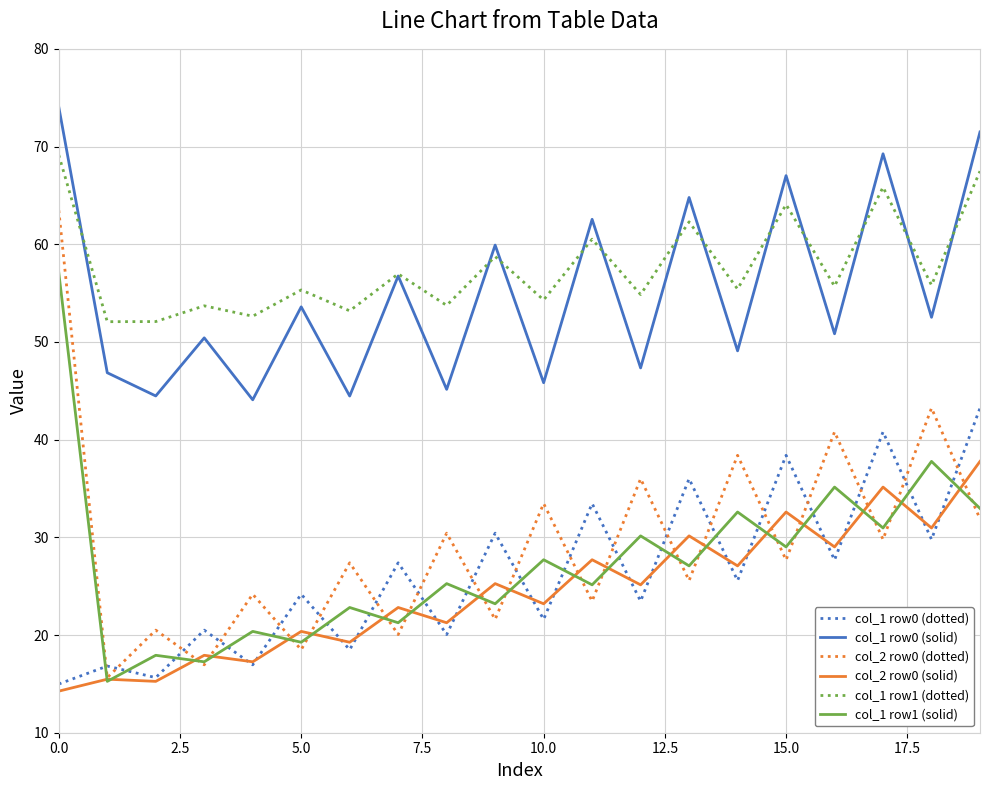

Which series has the widest spread of values?

col_2 row0 (dotted)